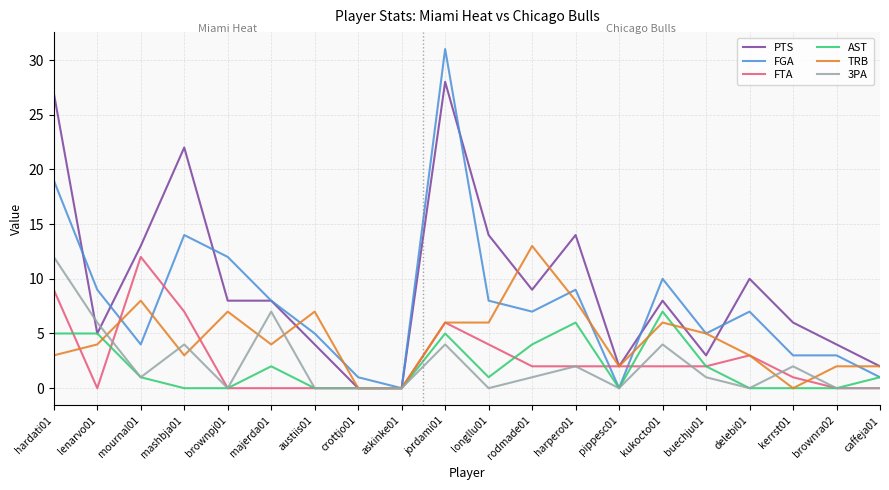

At which category is the sum across all series the highest?

jordami01